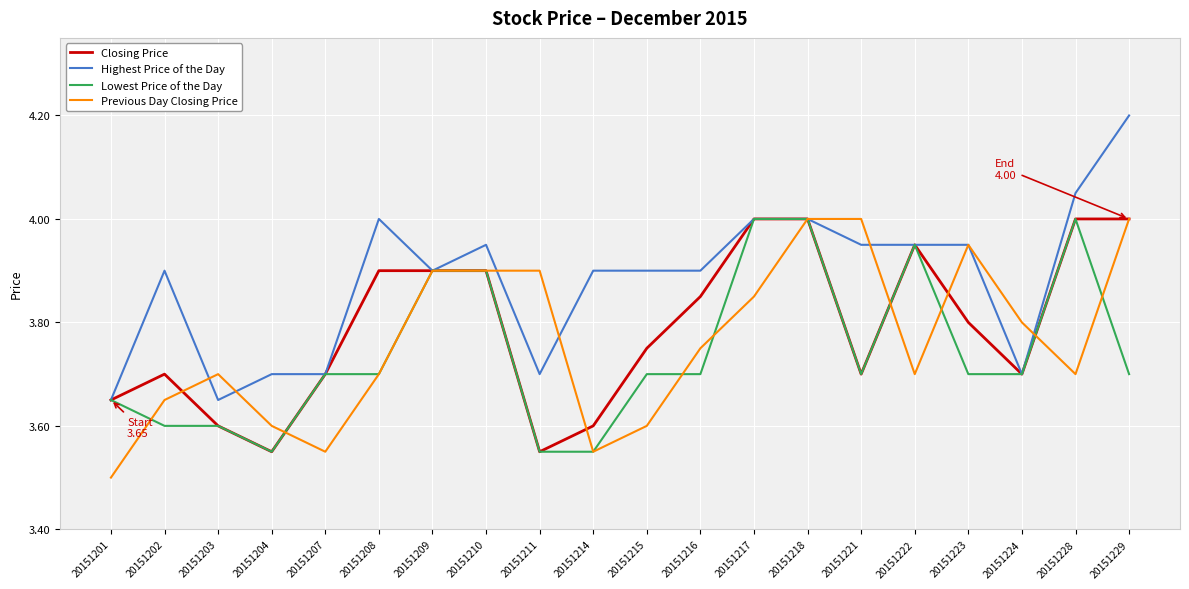

What are all the series names shown in the legend?

Closing Price, Highest Price of the Day, Lowest Price of the Day, Previous Day Closing Price